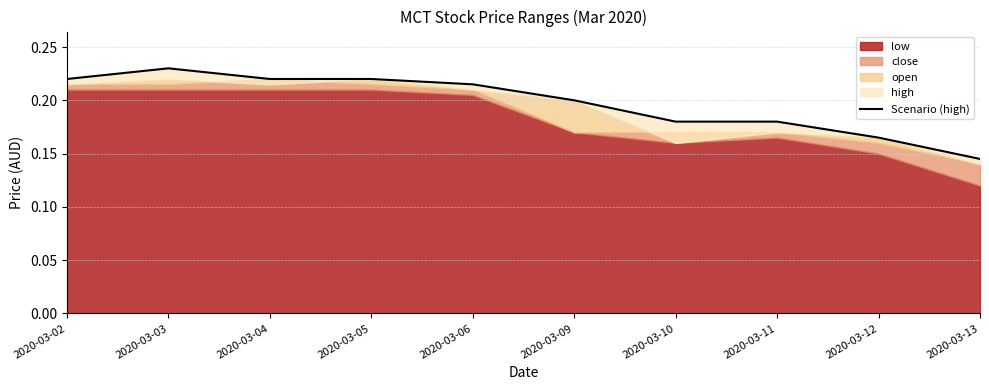

True or false: the data shows 0.0 at 2020-03-10.

False